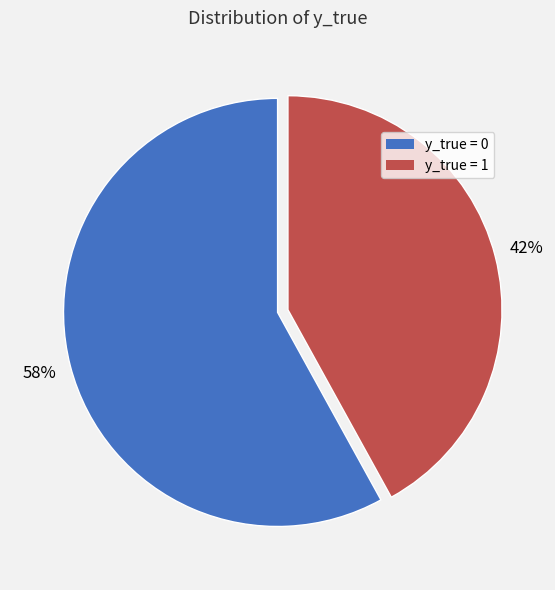

To the nearest percent, what percentage of the pie is y_true = 0?

58%